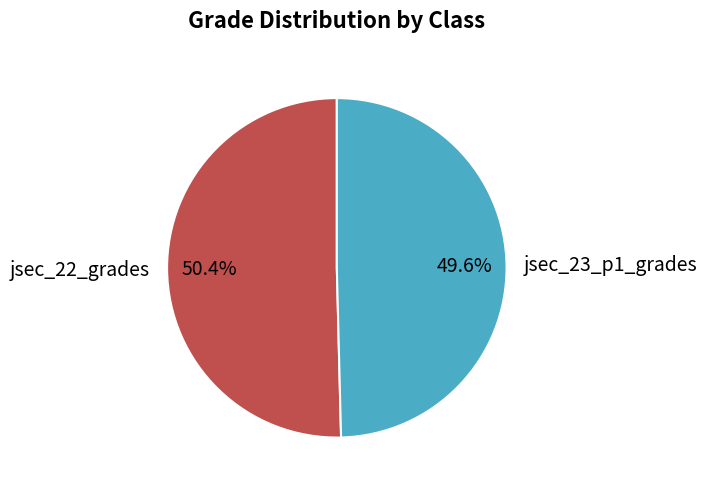

To the nearest percent, what is the combined percentage of jsec_22_grades and jsec_23_p1_grades?

100%